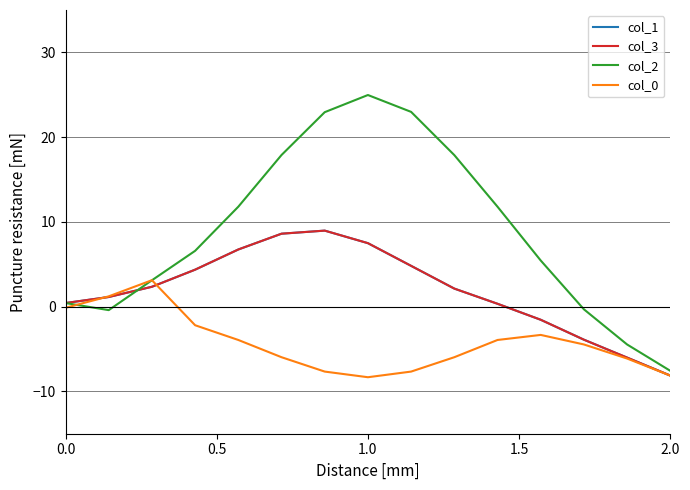

Which series has the largest total across all categories?

col_2